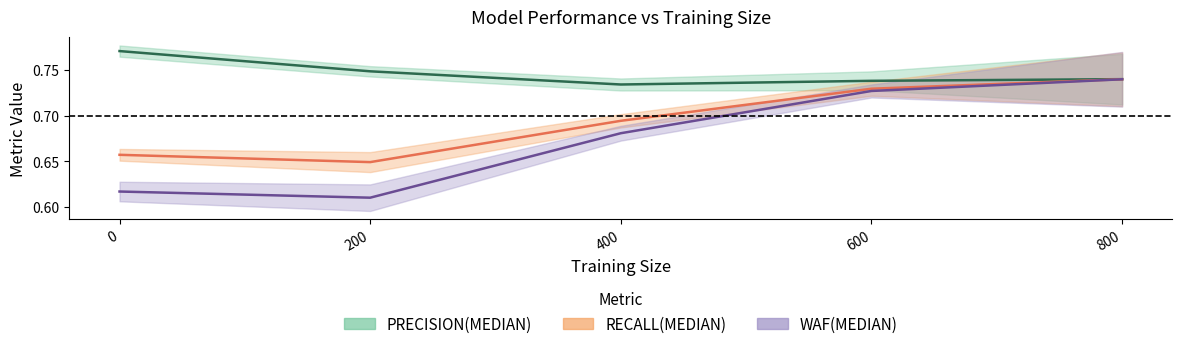

Reading left to right, extract all data points from this chart.

PRECISION(MEDIAN): 0=0.8	200=0.7	400=0.7	600=0.7	800=0.7
RECALL(MEDIAN): 0=0.7	200=0.6	400=0.7	600=0.7	800=0.7
WAF(MEDIAN): 0=0.6	200=0.6	400=0.7	600=0.7	800=0.7